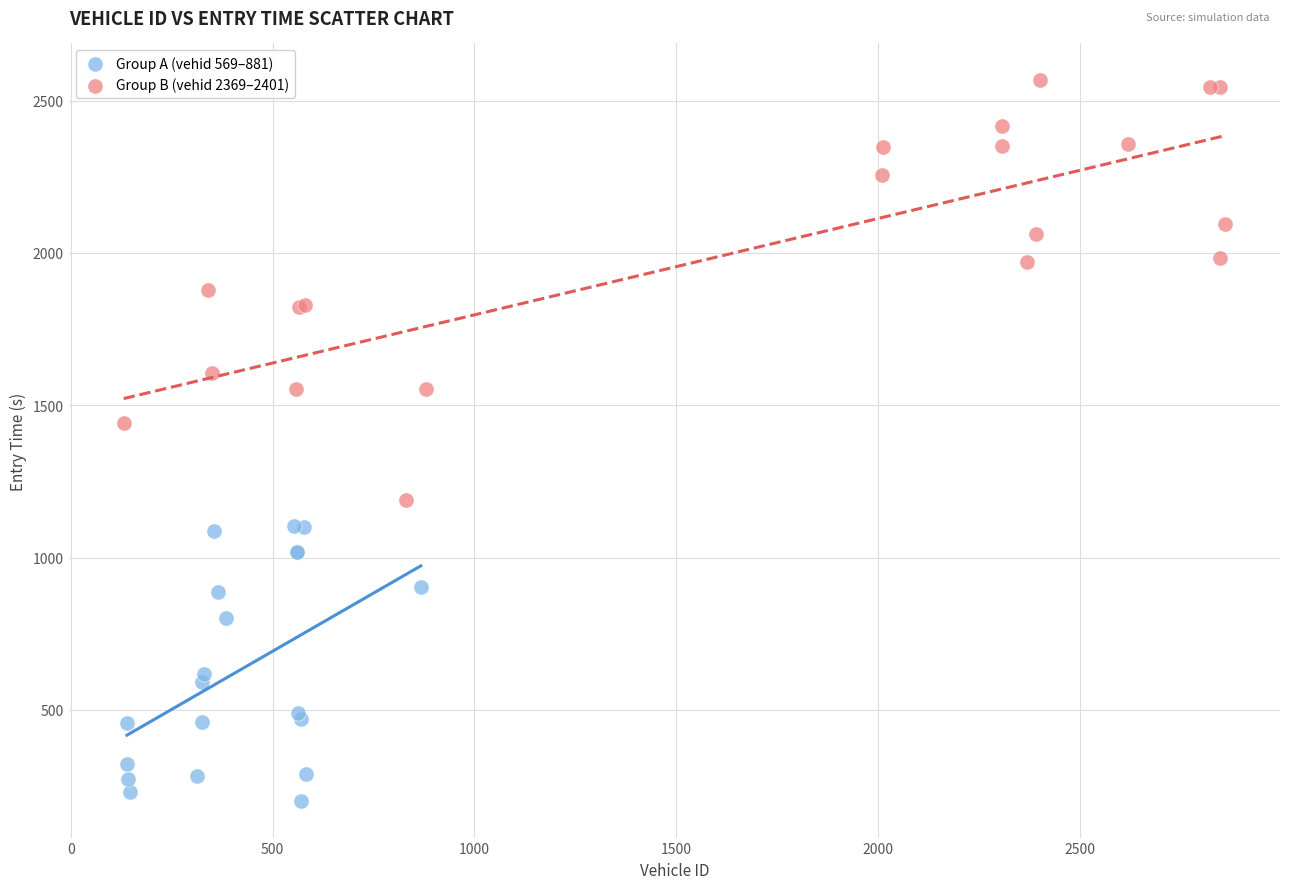

Which series reaches the minimum Y coordinate?

Group A (vehid 569–881)